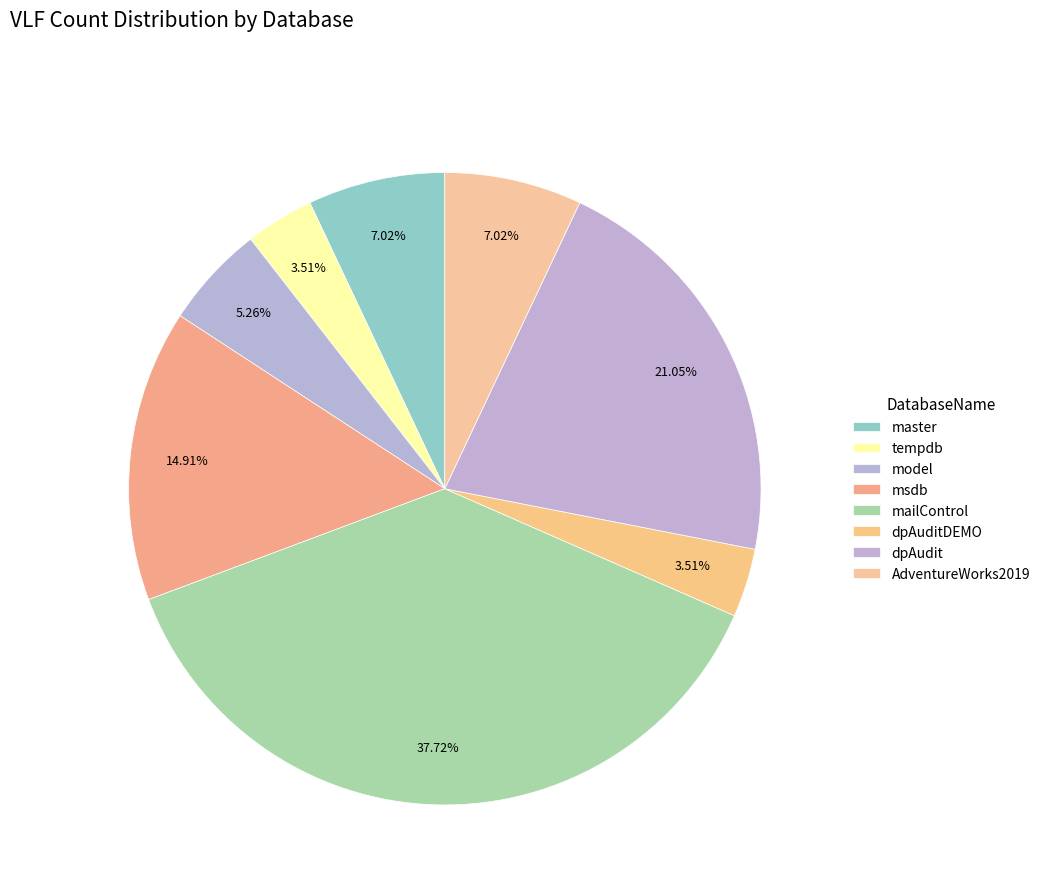

Count the number of slices in the pie.

8